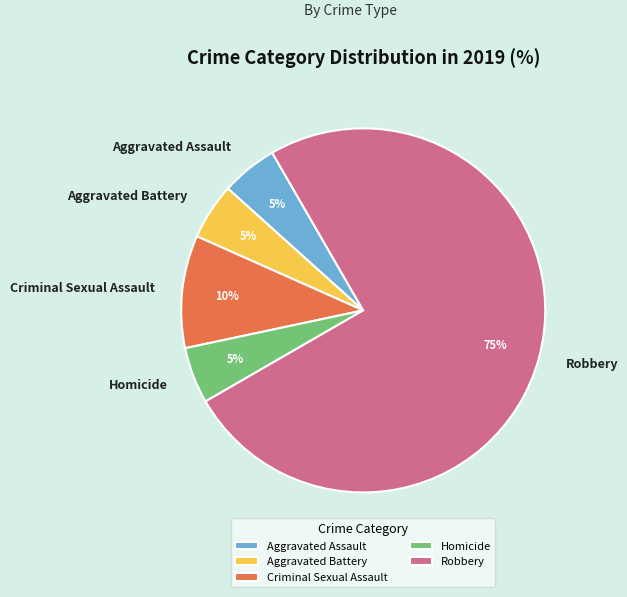

How many slices are in this pie chart?

5